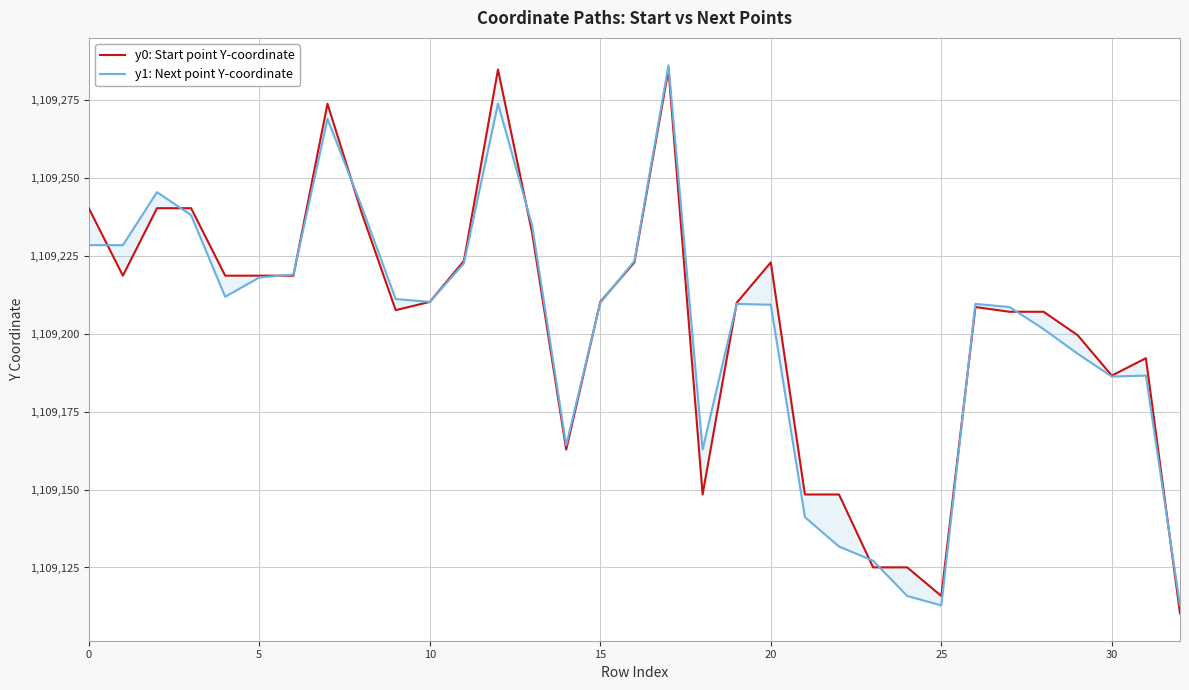

What are all the series names shown in the legend?

y0: Start point Y-coordinate, y1: Next point Y-coordinate